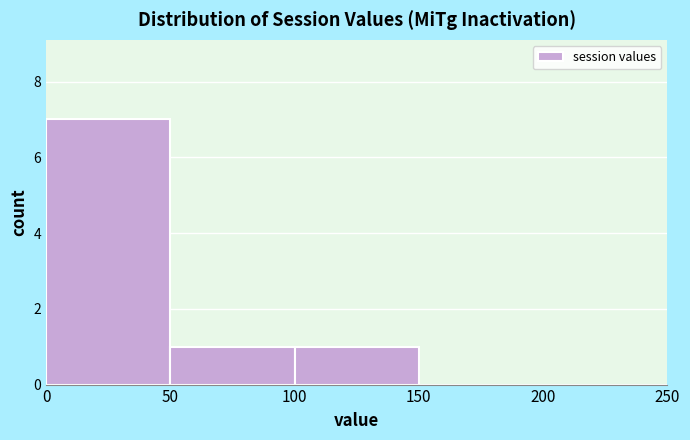

Reading left to right, list every bar in this chart as the range it spans on the x-axis followed by its height. The values are not printed on the chart, so give them approximately, as read against the axis.

0 to 50: 7
50 to 100: 1
100 to 150: 1
150 to 200: 0
200 to 250: 0